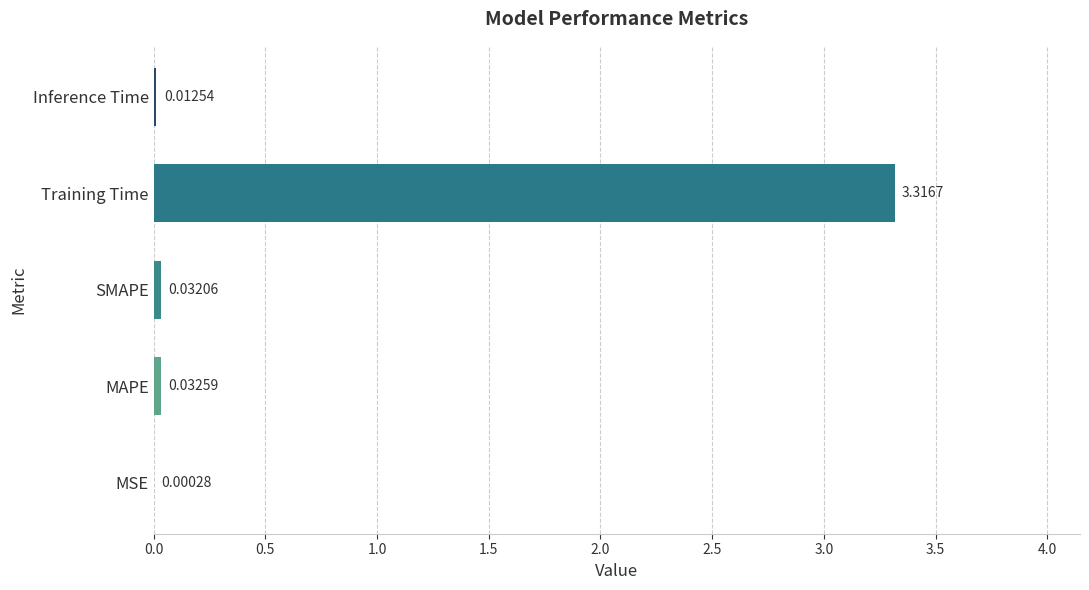

Which has a higher value, Inference Time or MSE?

Inference Time